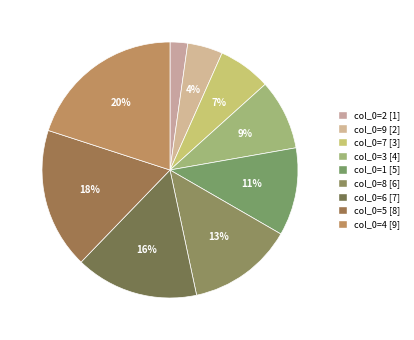

Which category has the smallest portion of the pie?

2